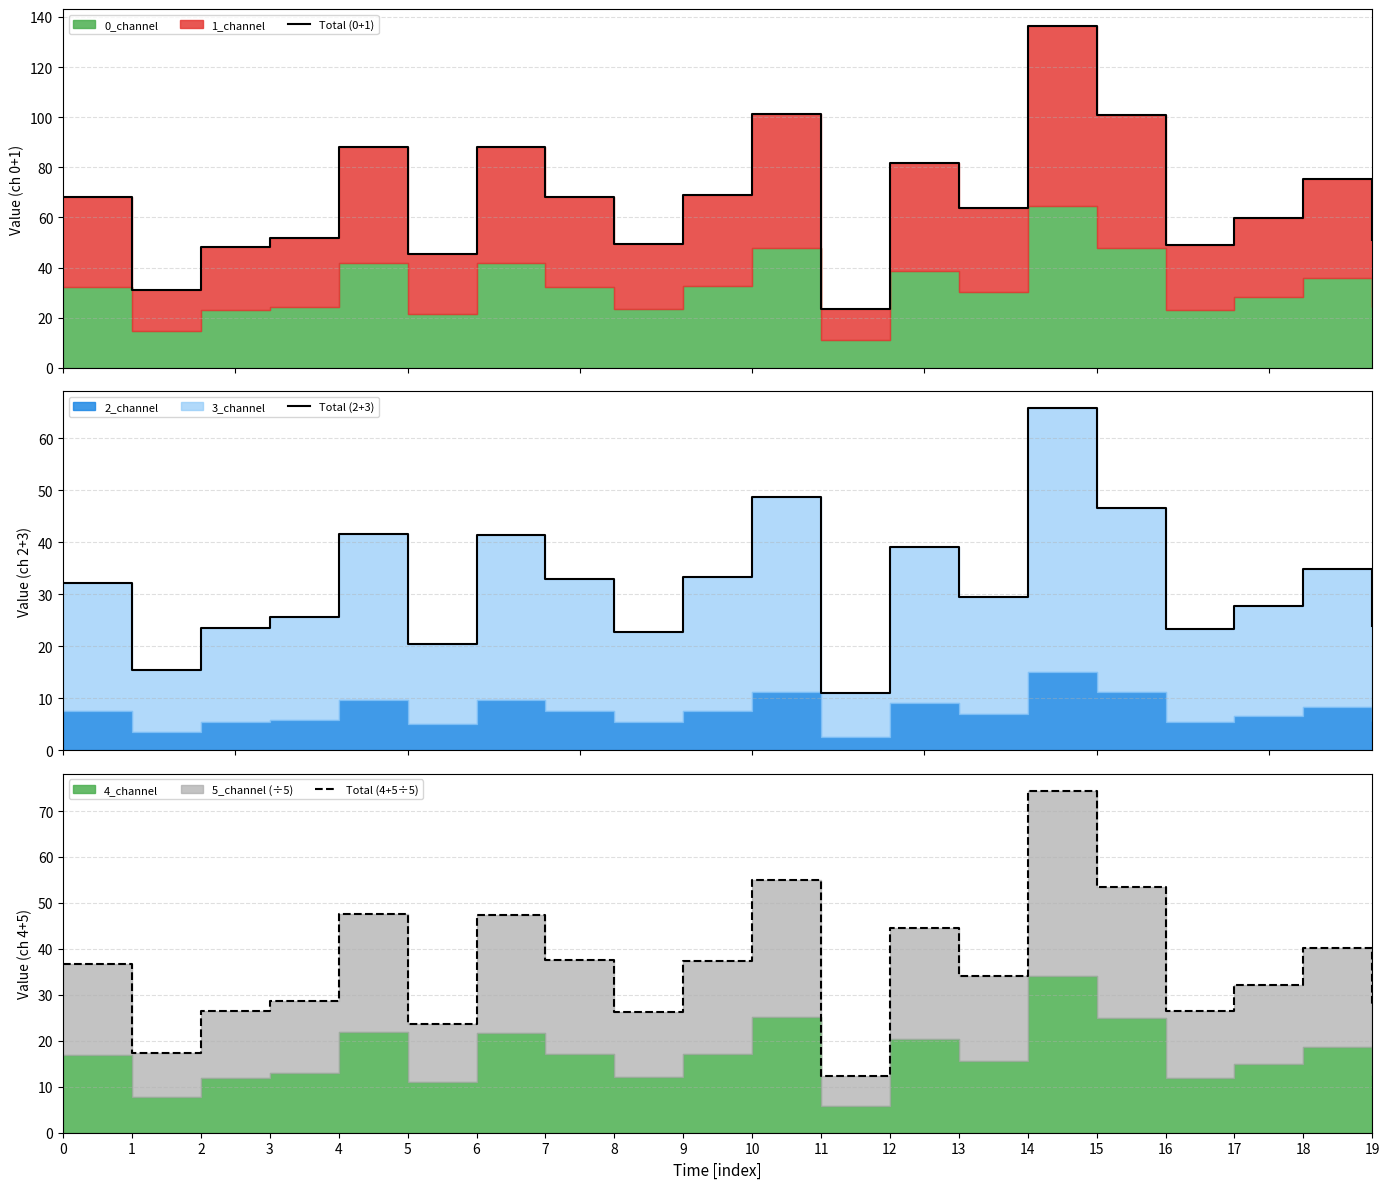

Is it true that Total (2+3) equals 57.3 at 4?

False